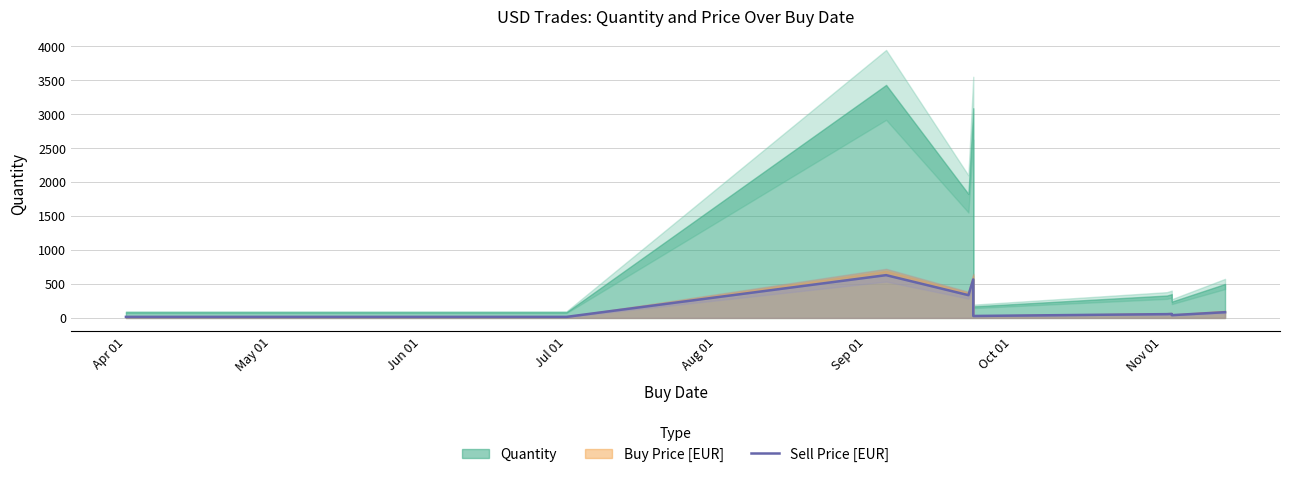

What is the label of the 1st point from the left?

Apr 01